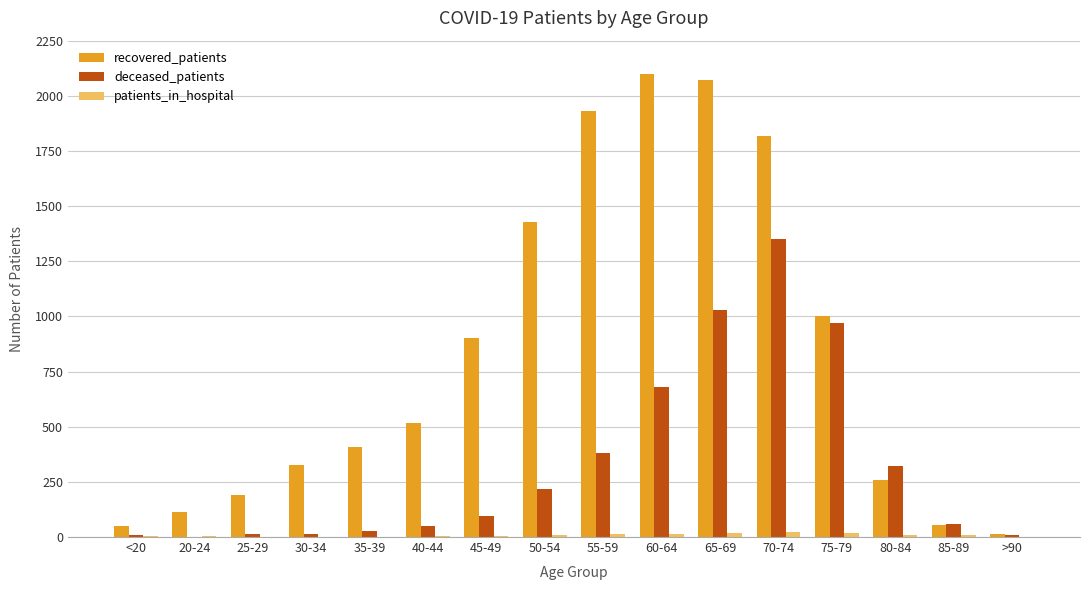

Where is recovered_patients nearest to the value 1056?

75-79